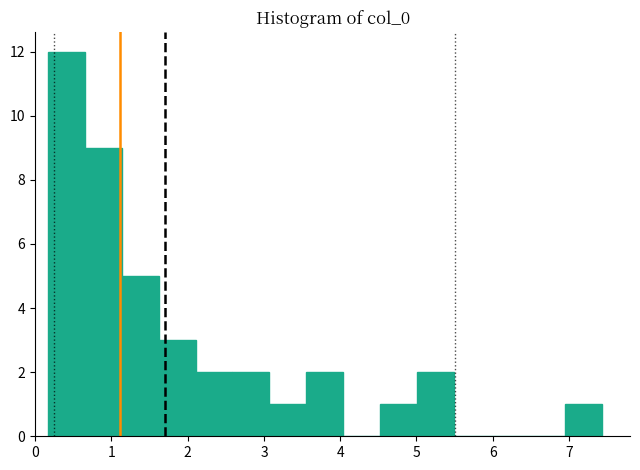

Which range on the x-axis has the tallest bar?

0.2 to 0.6